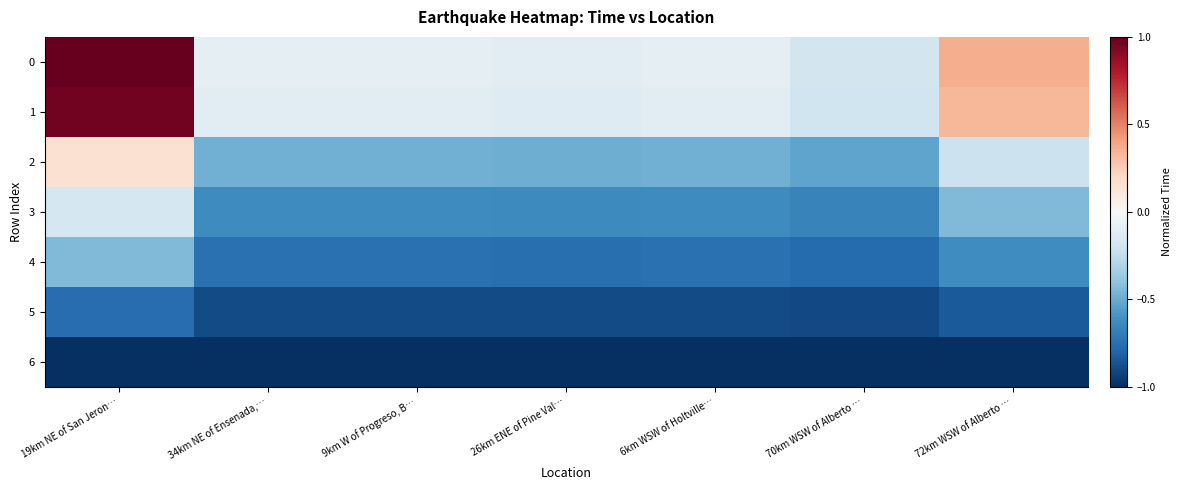

How many series are shown in this chart?

7